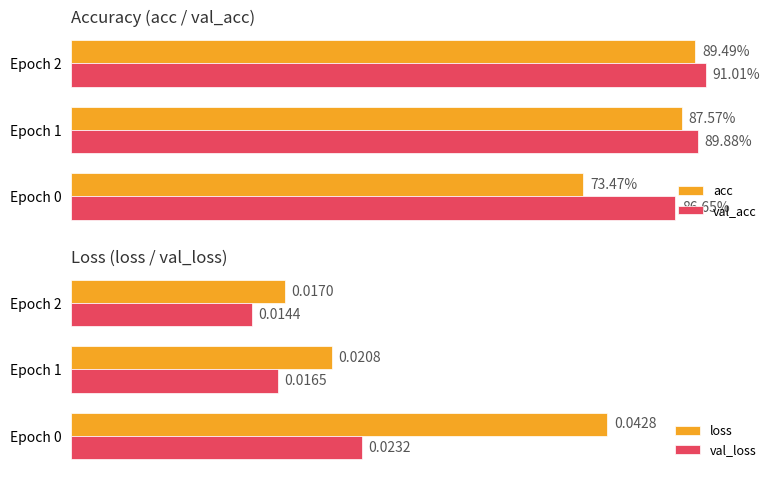

Where is loss nearest to the value 0?

Epoch 2